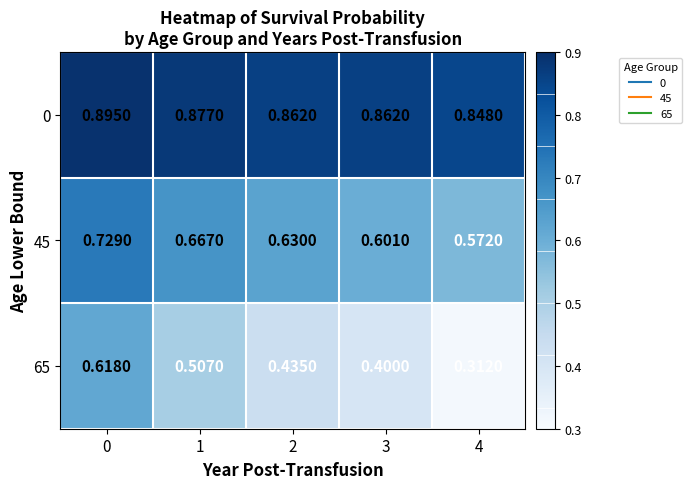

Which series changed the most between 0 and 2?

65